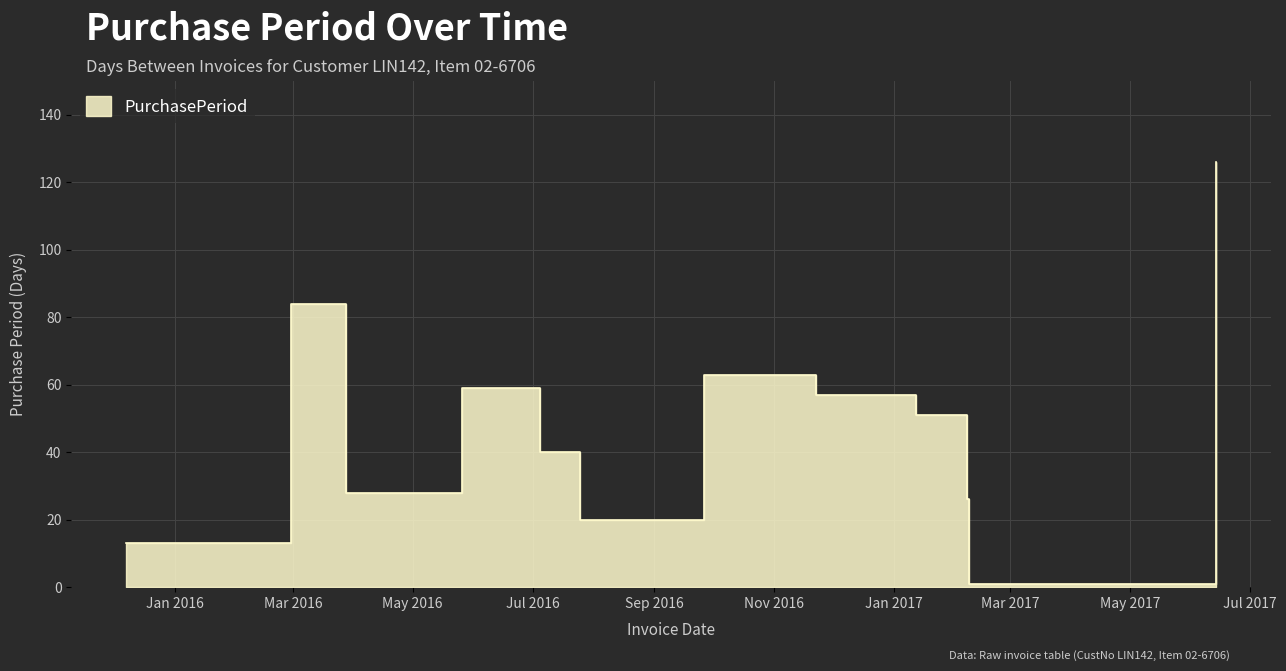

What is the label of the 4th point from the left?

2016-05-26